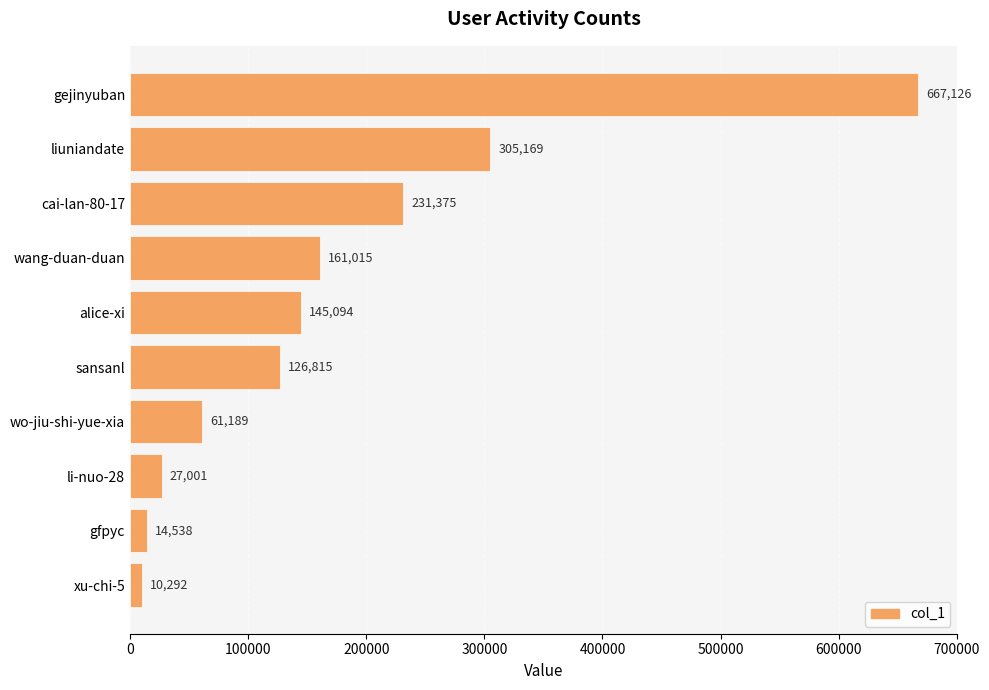

Reading top to bottom, list all the values displayed in this chart.

gejinyuban=667126	liuniandate=305169	cai-lan-80-17=231375	wang-duan-duan=161015	alice-xi=145094	sansanl=126815	wo-jiu-shi-yue-xia=61189	li-nuo-28=27001	gfpyc=14538	xu-chi-5=10292